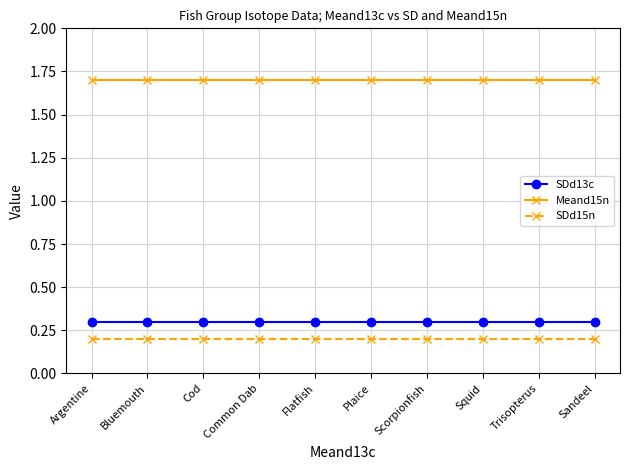

Reading left to right, what are all the values shown in this chart?

SDd13c: 0.3	0.3	0.3	0.3	0.3	0.3	0.3	0.3	0.3	0.3
Meand15n: 1.7	1.7	1.7	1.7	1.7	1.7	1.7	1.7	1.7	1.7
SDd15n: 0.2	0.2	0.2	0.2	0.2	0.2	0.2	0.2	0.2	0.2